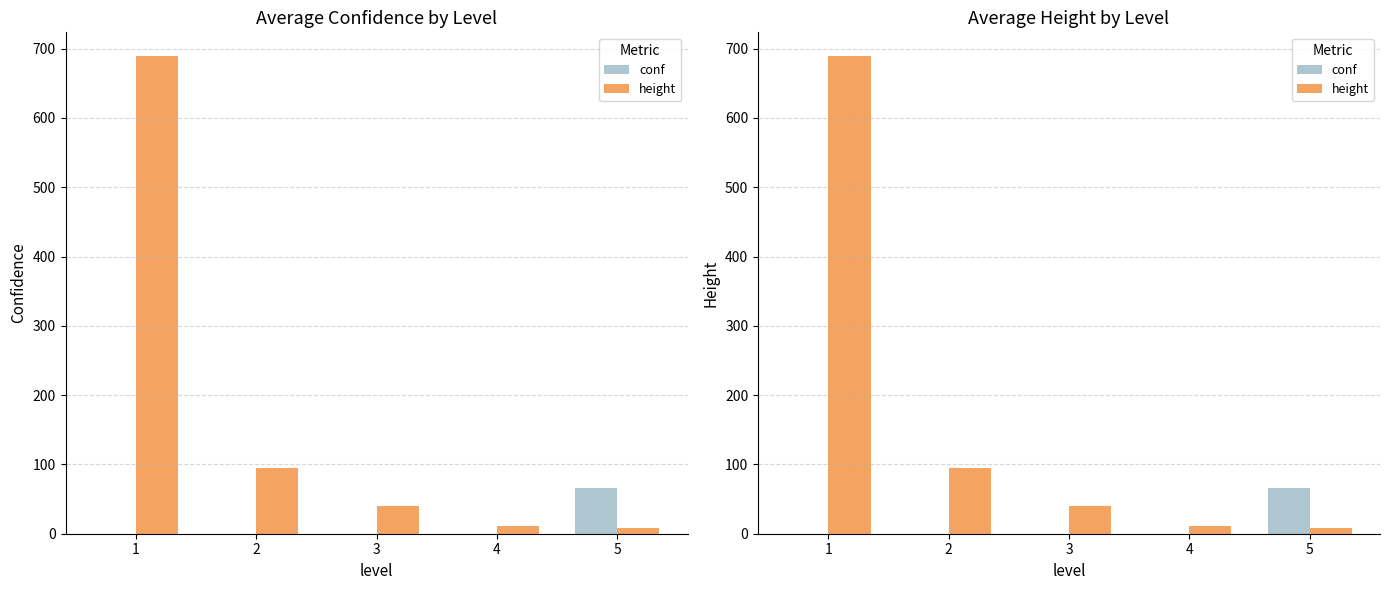

What is the sum of all conf values?

66.7